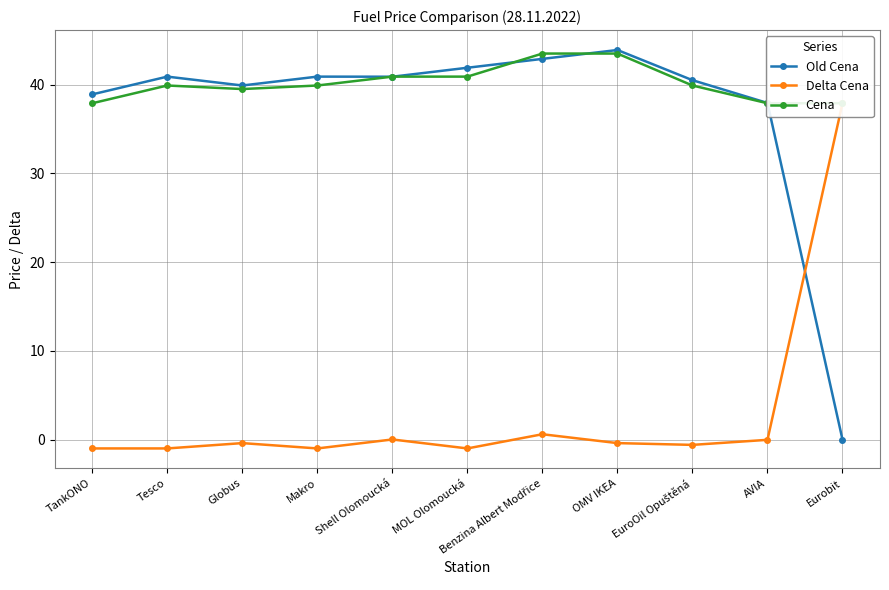

How many lines are shown in the chart?

3